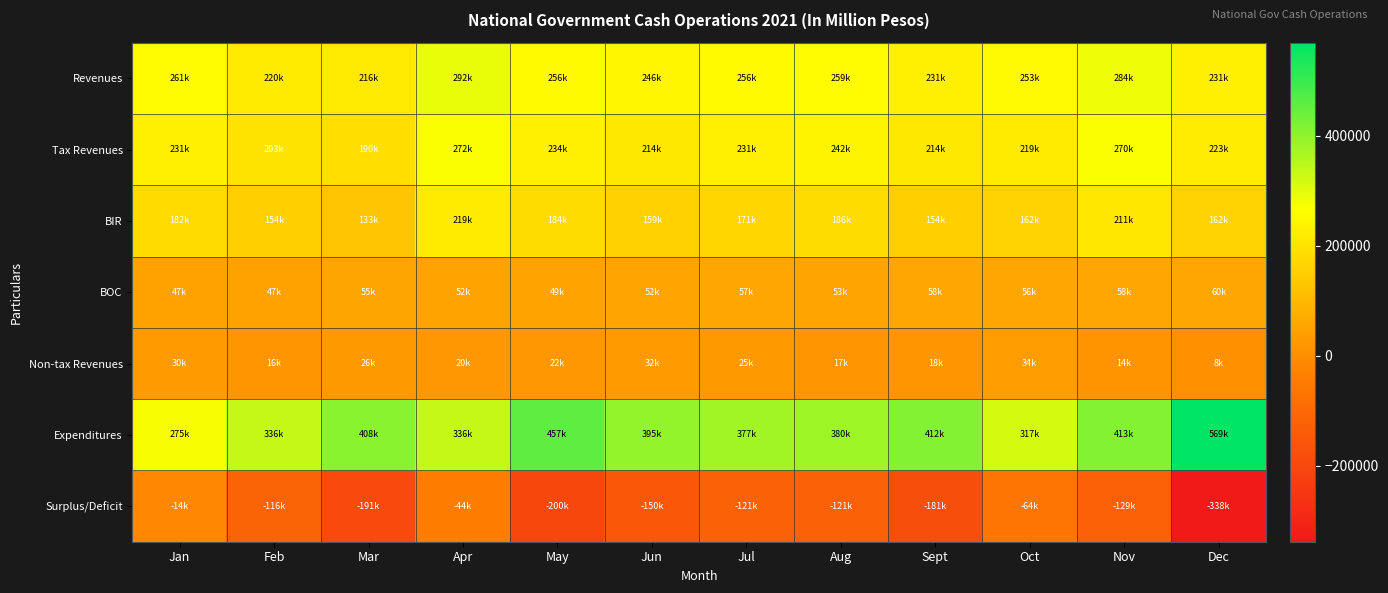

What is the greatest value displayed?

569315.0